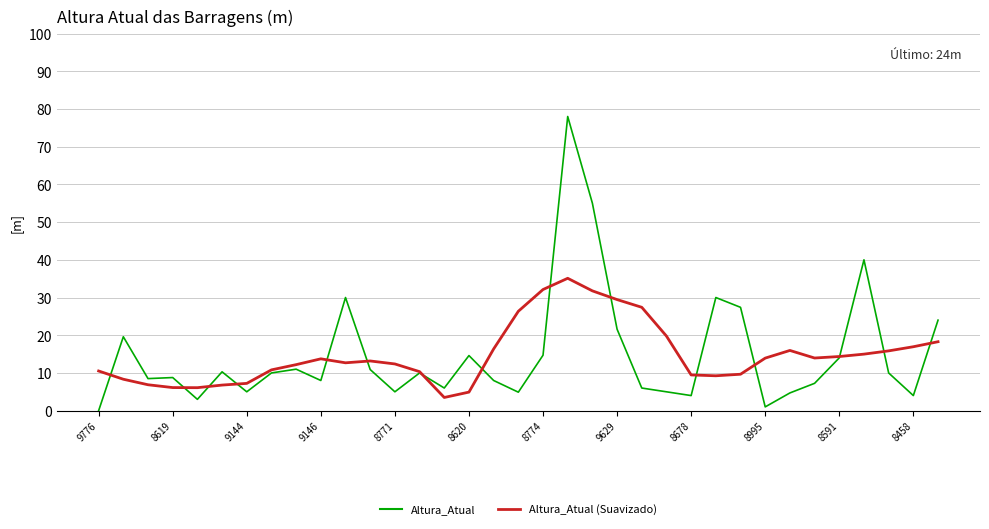

Which series has the widest spread of values?

Altura_Atual